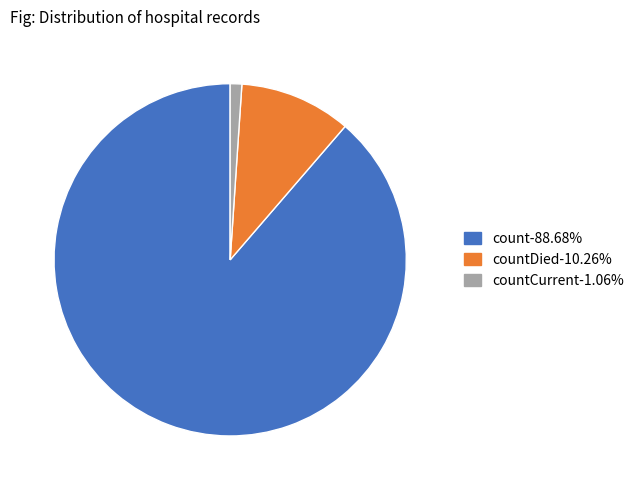

Do countCurrent-1.06% and count-88.68% together represent more than half of the pie?

Yes